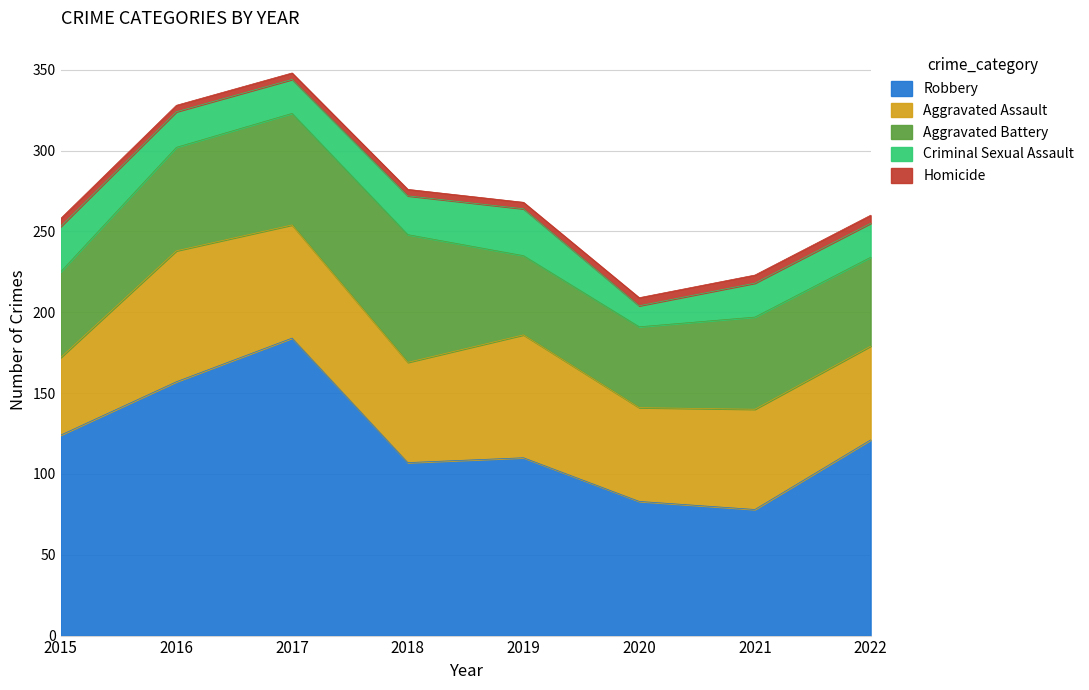

What is the difference between the second highest and minimum values in the Aggravated Battery series?

20